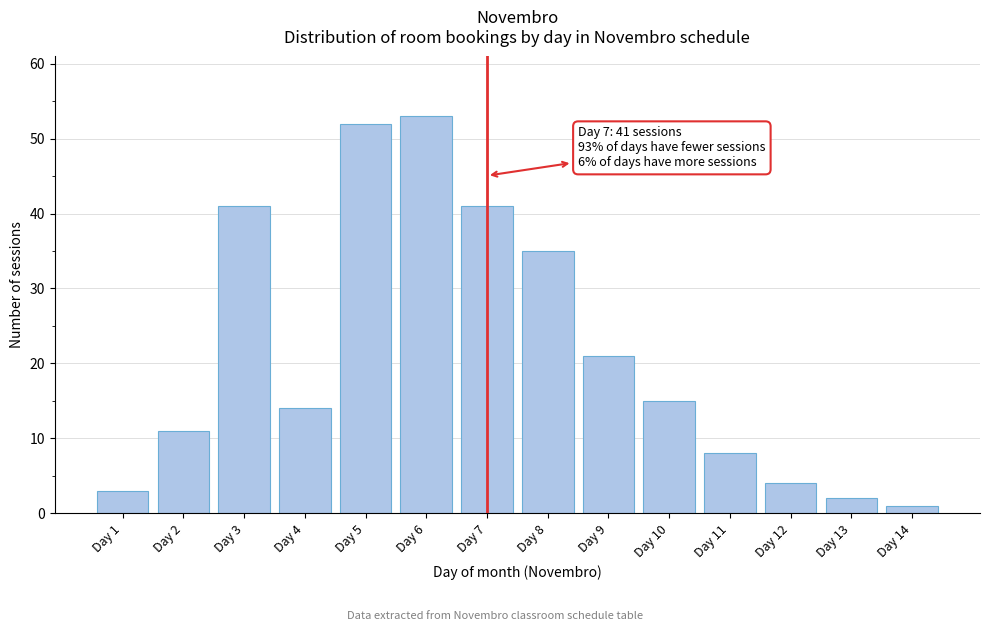

Reading right to left, transcribe all the data shown in this chart.

1	2	4	8	15	21	35	41	53	52	14	41	11	3